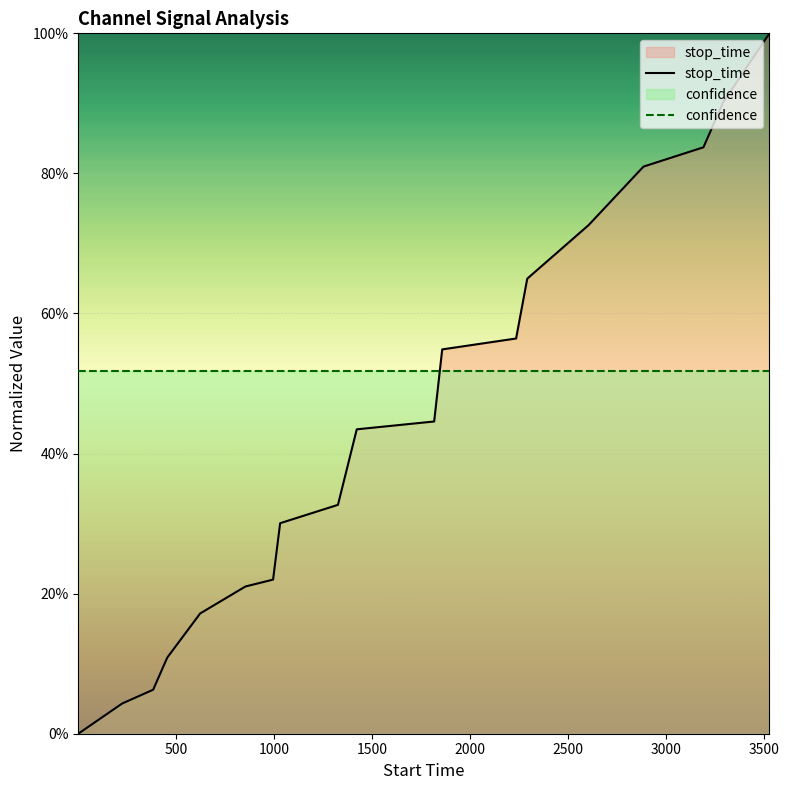

Which series has the largest total across all categories?

confidence